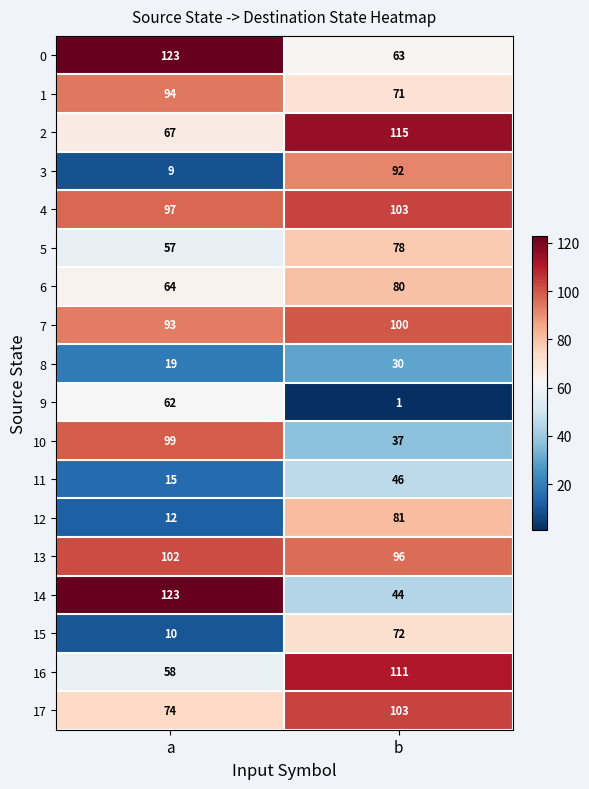

List the labels in order of 1 value, largest first.

a, b